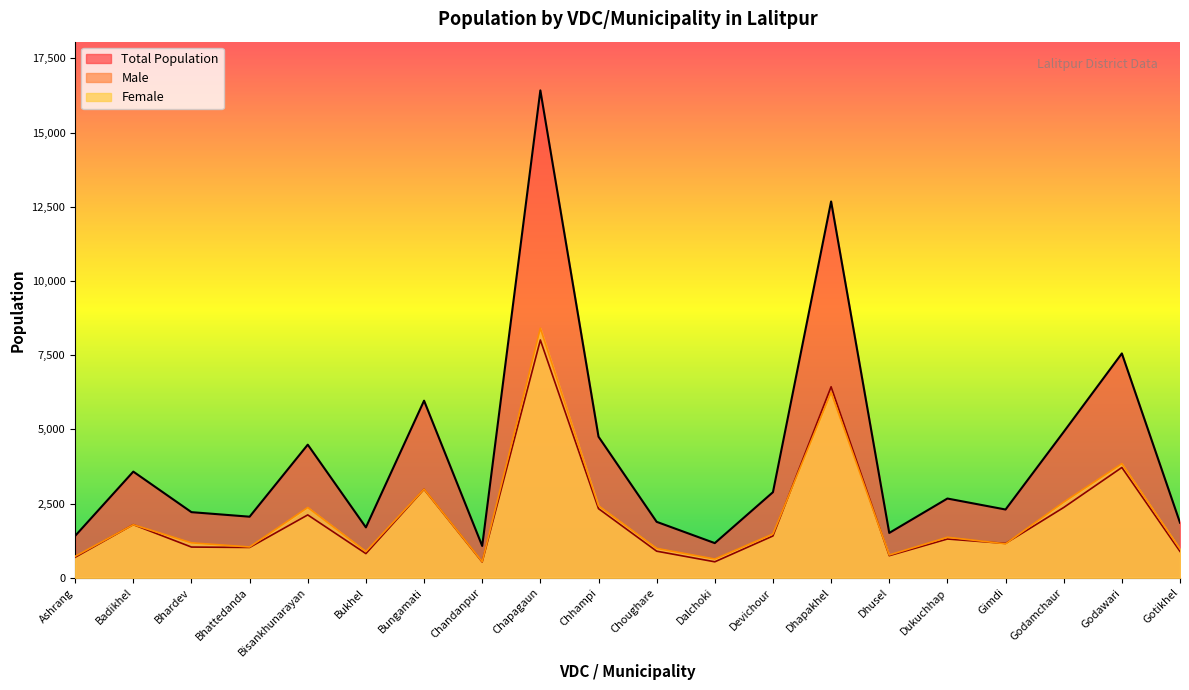

What is the sum of all Male values?

40760